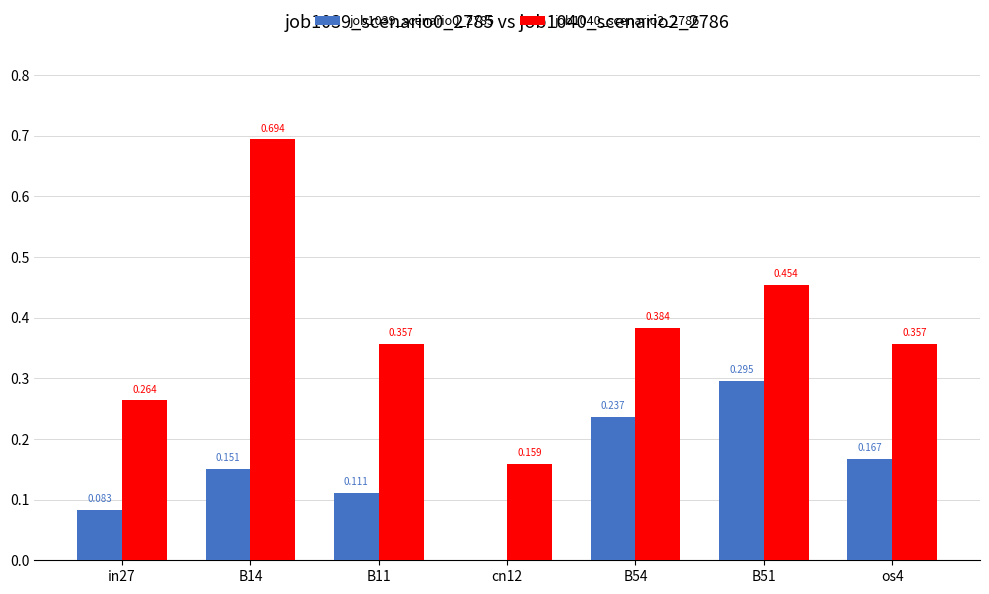

At which category is the sum across all series the highest?

B14